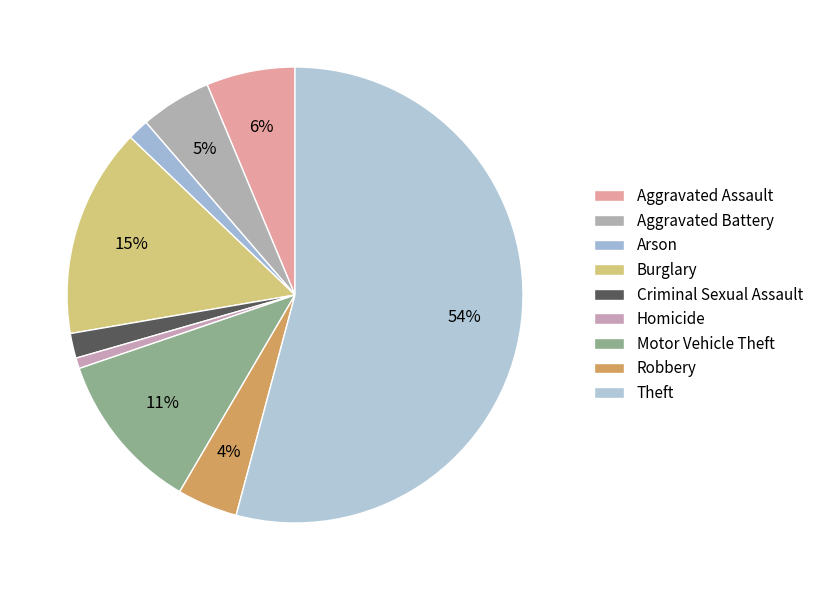

Count the number of slices in the pie.

9